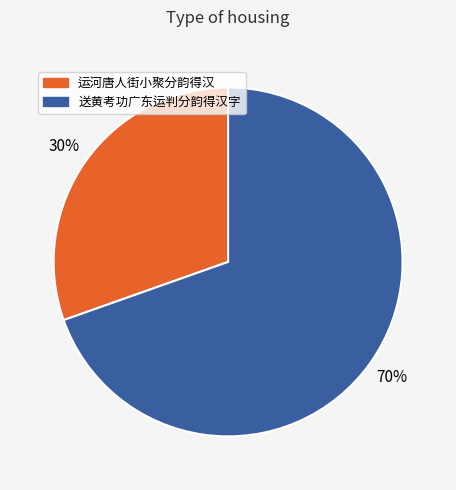

Rank the categories by value from highest to lowest.

送黄考功广东运判分韵得汉字, 运河唐人街小聚分韵得汉